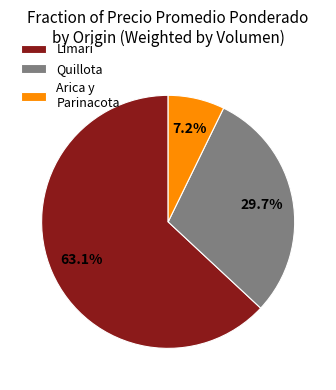

How many segments does this pie chart have?

3